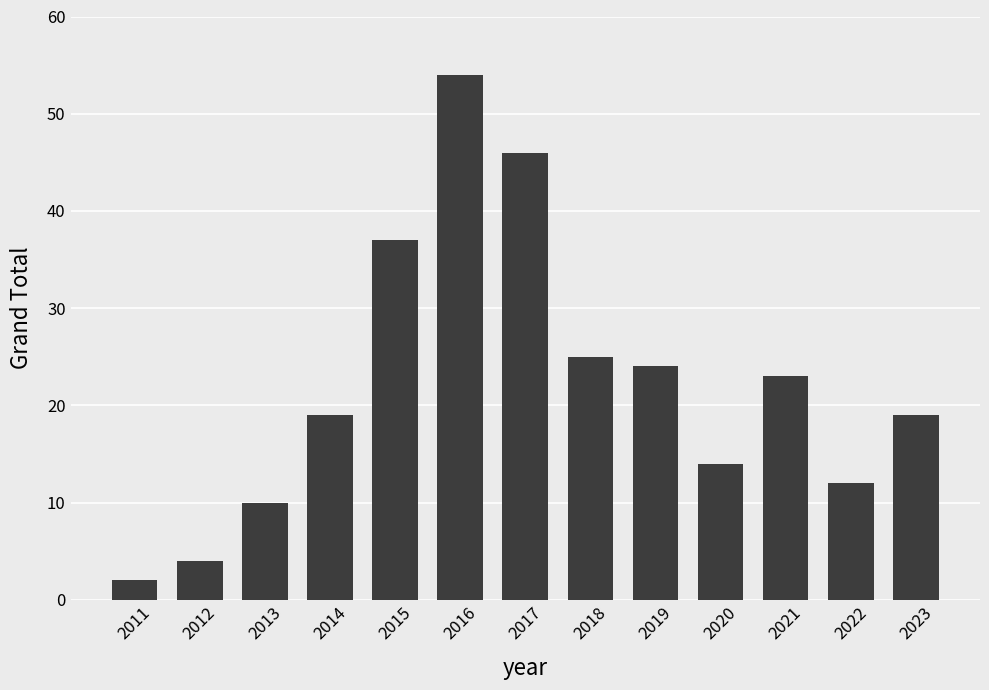

Are the bars grouped side by side (vs. stacked)?

No